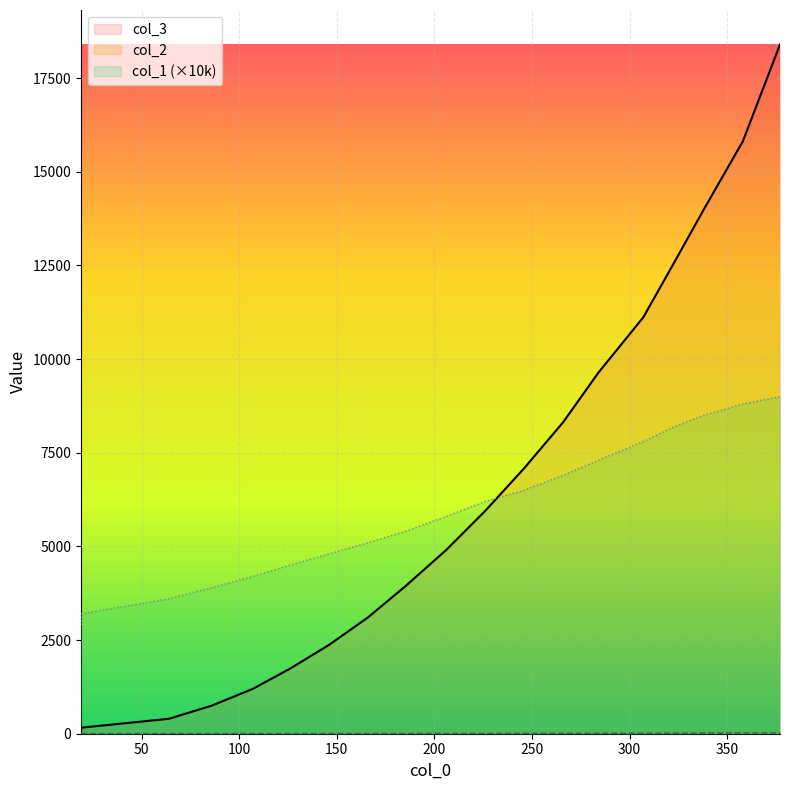

Which series has the largest total across all categories?

col_2